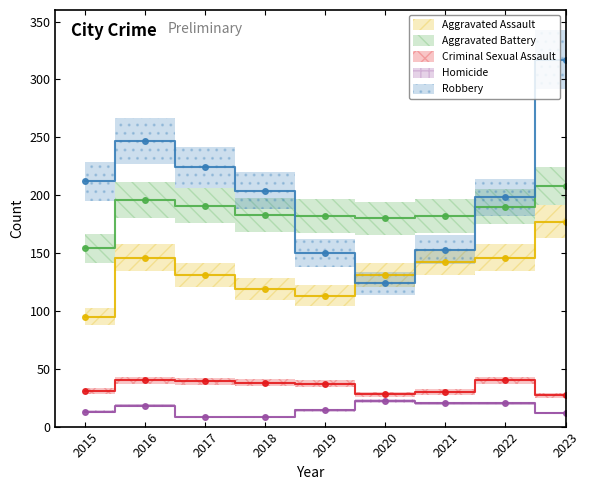

What is the spread (max minus min) of values at 2020?

158